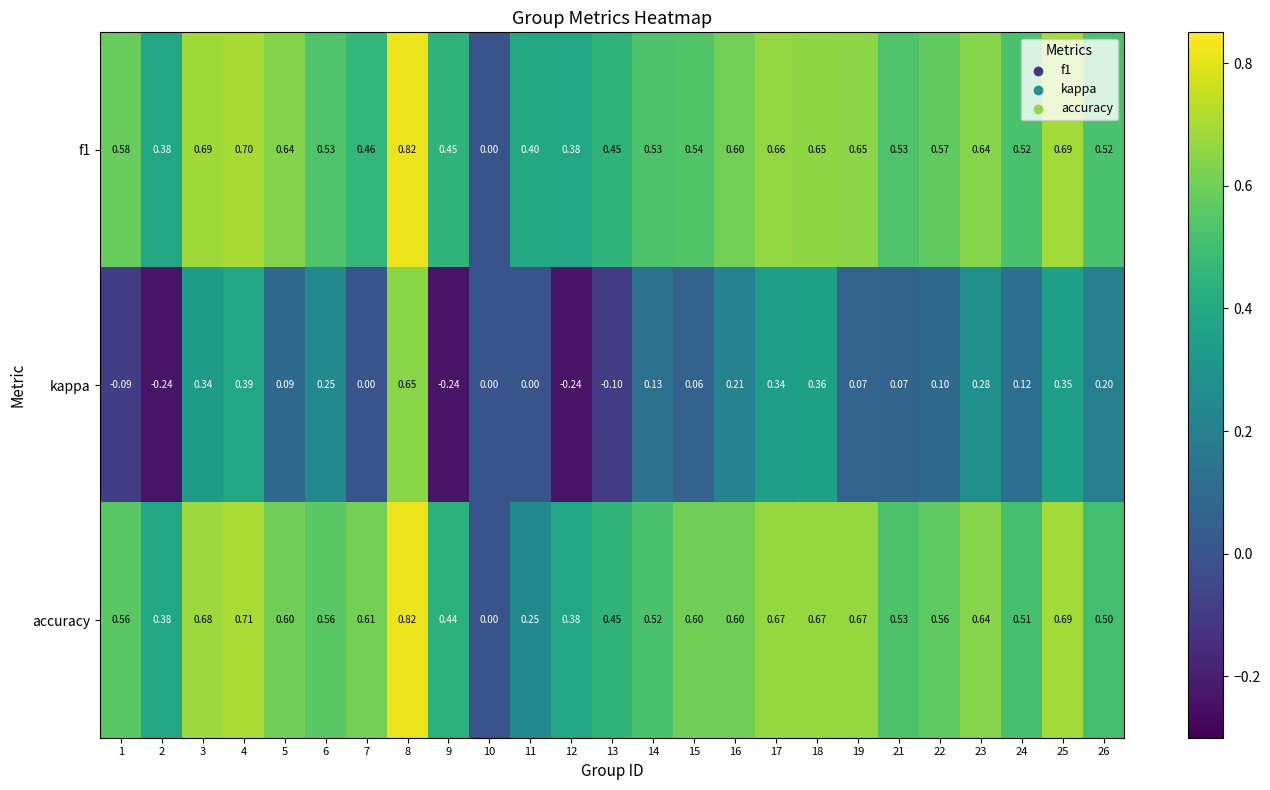

Which series has the largest total across all categories?

accuracy